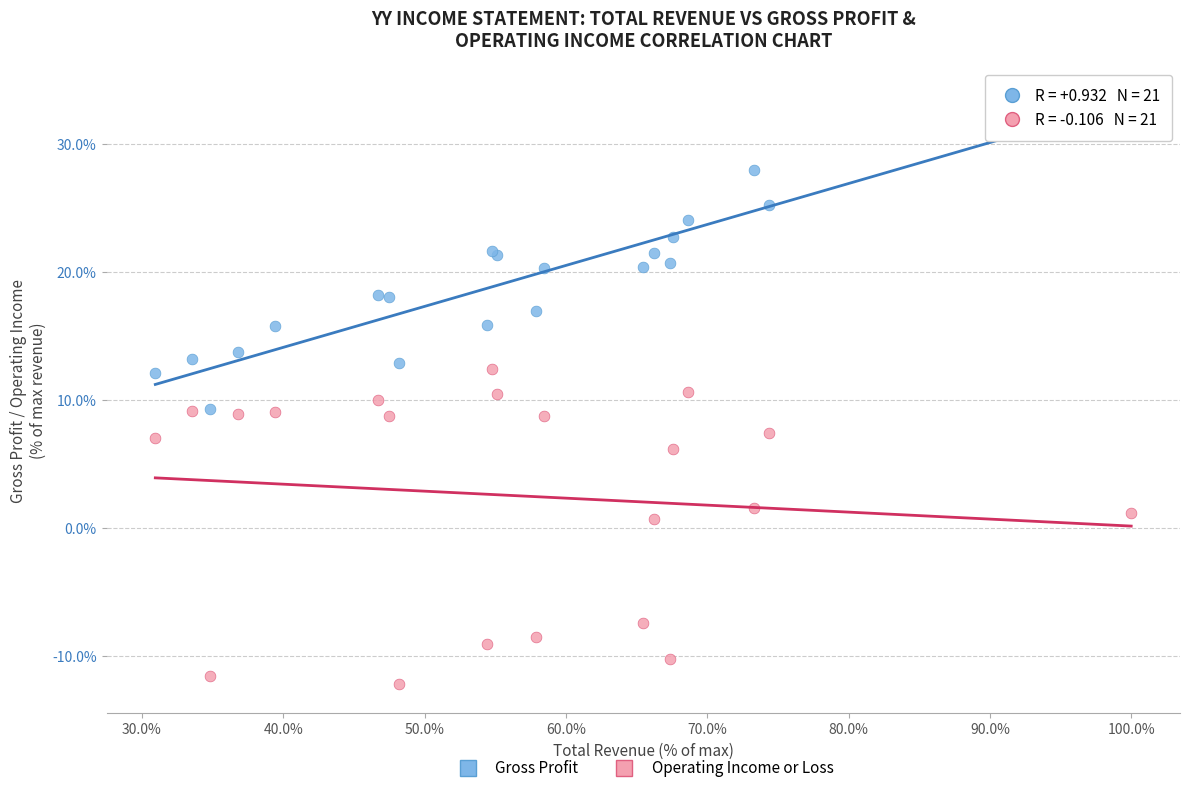

What is the X range (max minus min) for the scatter plot?

69.1